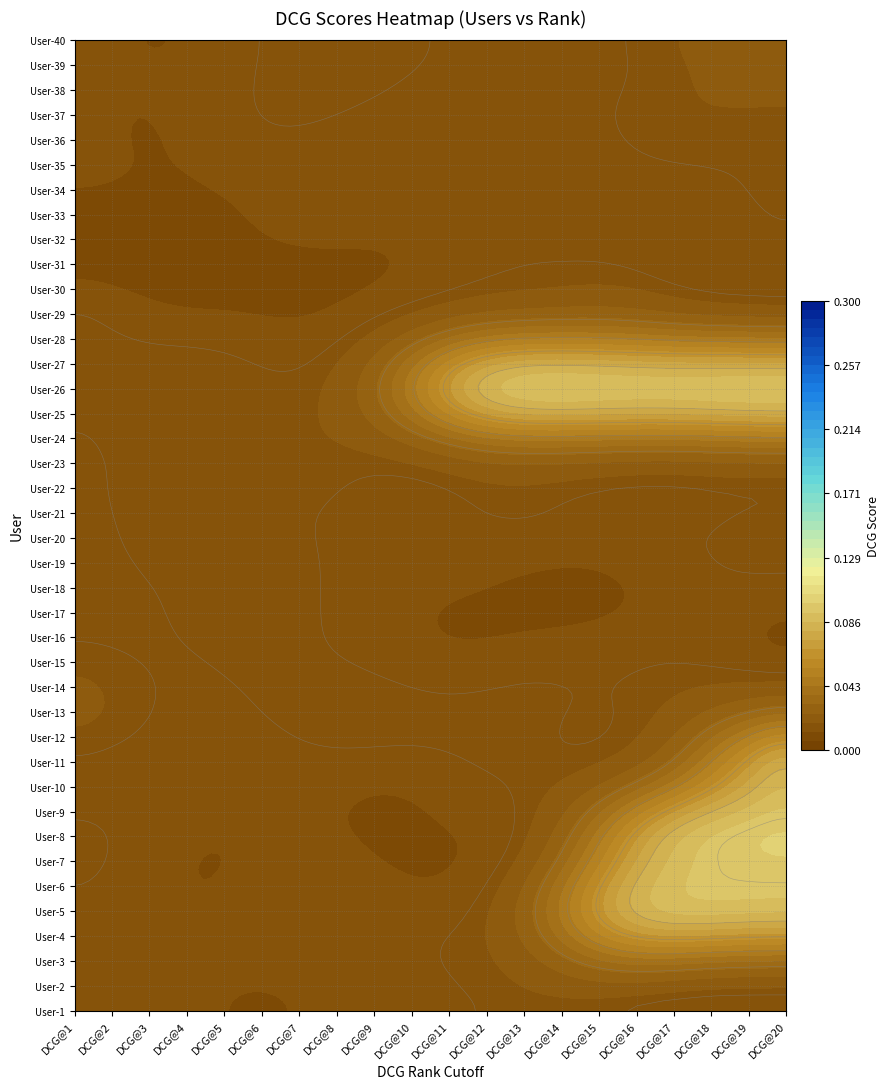

How many distinct data groups are displayed?

40